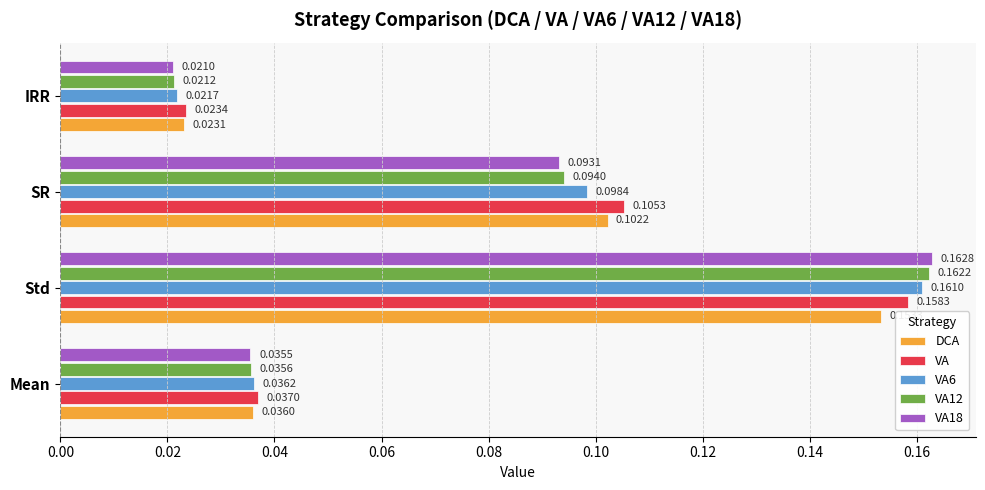

At which label is VA6 closest to 0?

IRR